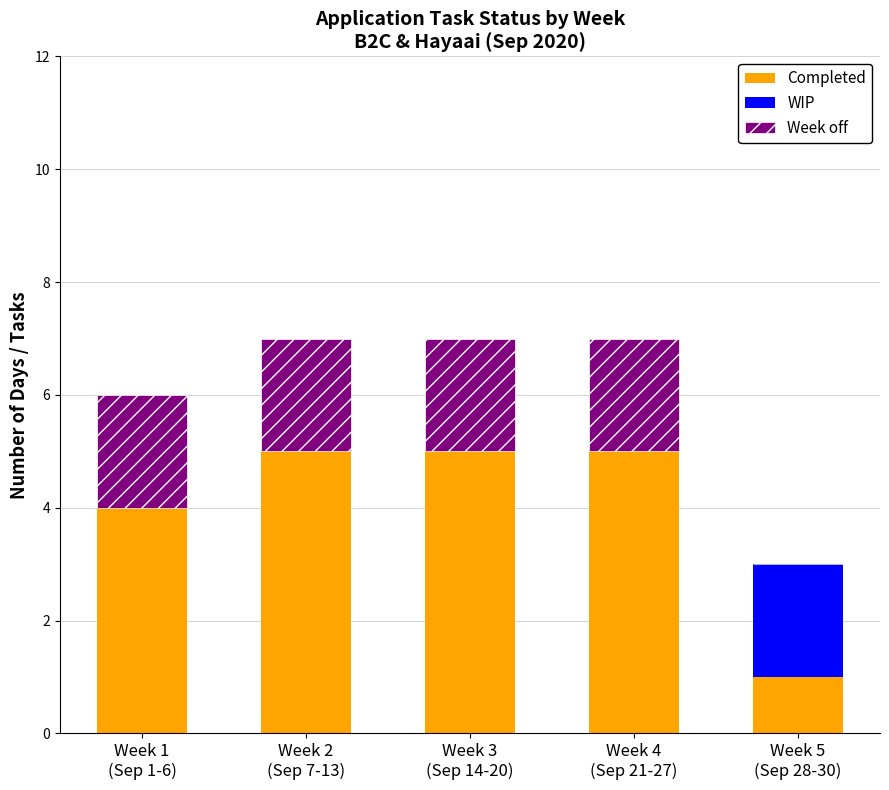

How many data points does each series have?

5